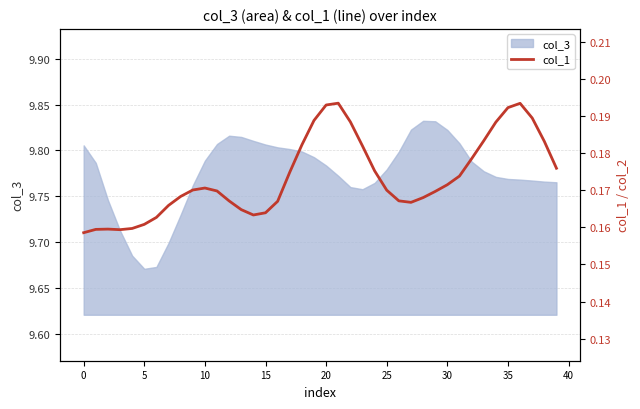

The chart shows a value of 0.2 at 22. True or false?

True